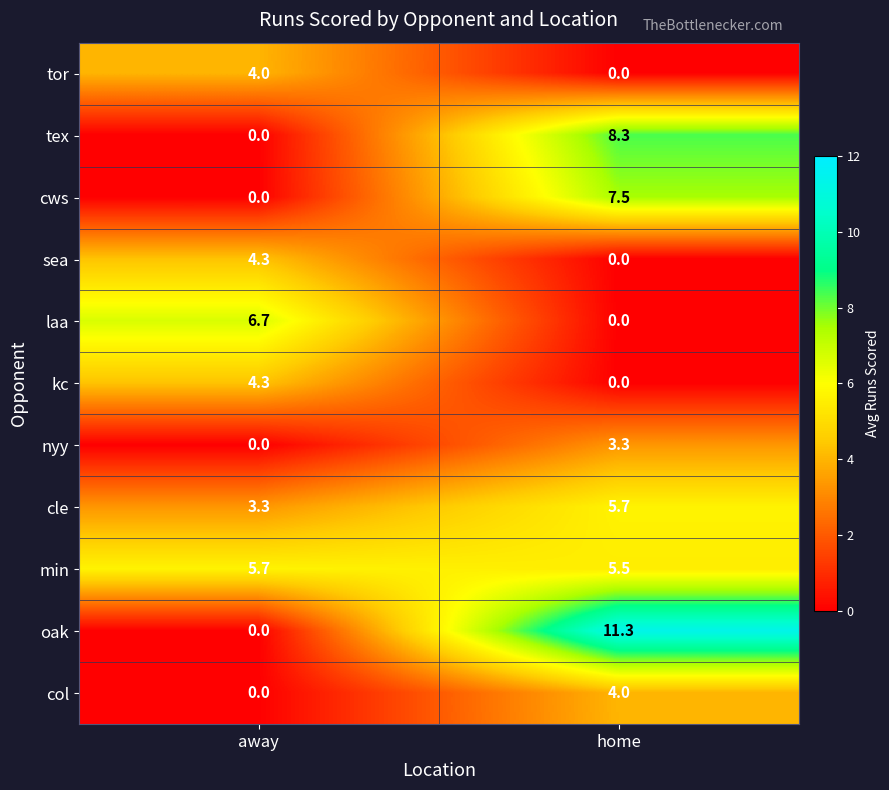

Rank the categories by cle value from highest to lowest.

home, away